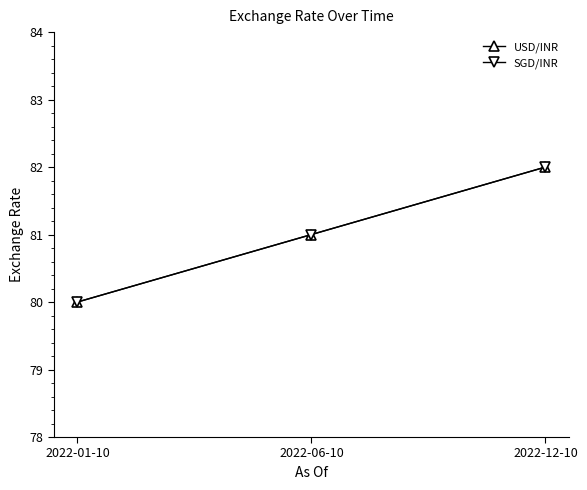

Reading left to right, extract all data points from this chart.

USD/INR: 80	81	82
SGD/INR: 80	81	82